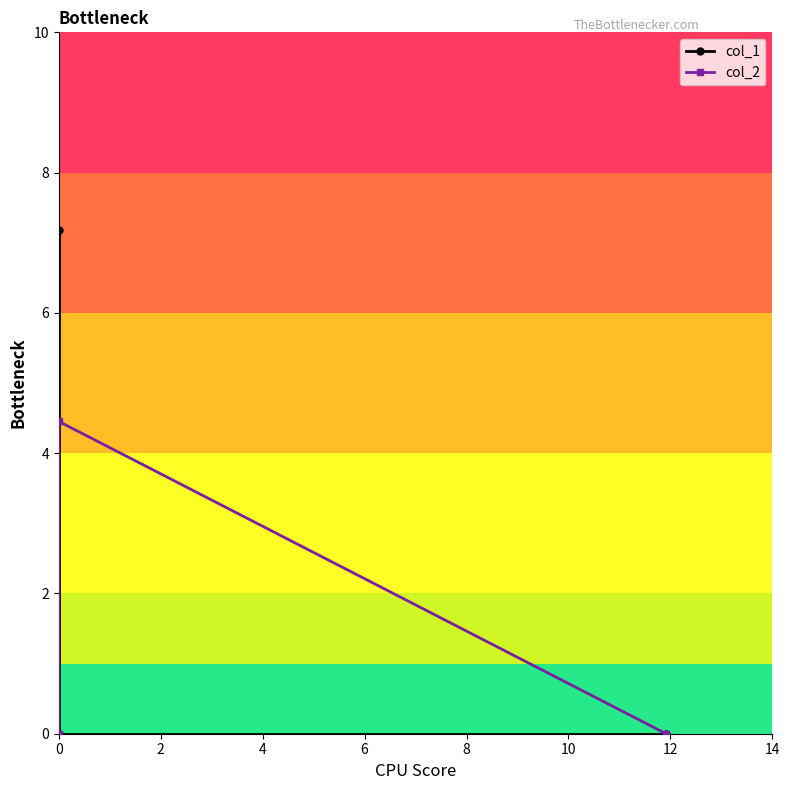

How many positive values does the col_2 series have?

1